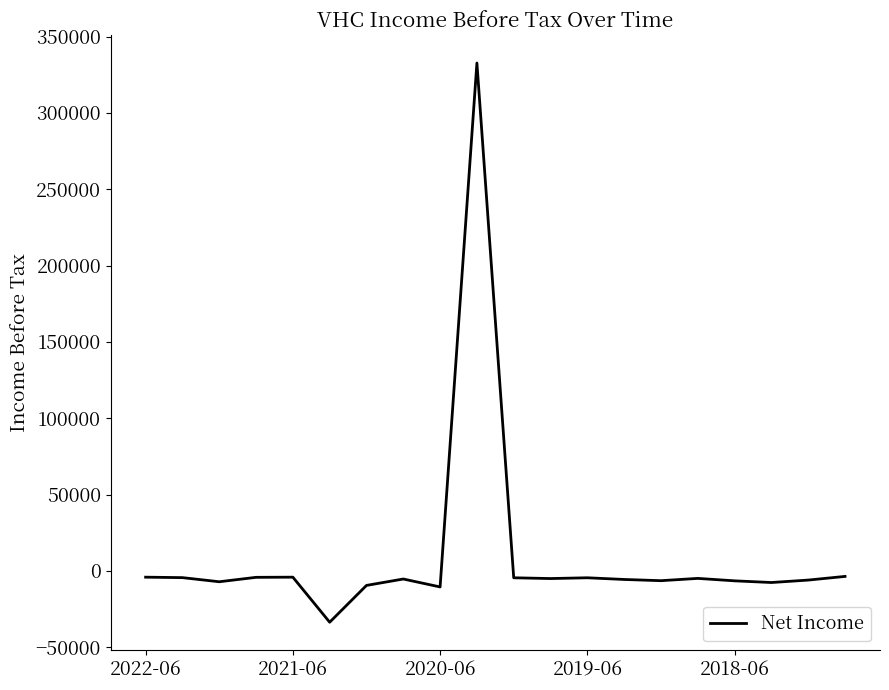

What is the average value?

9765